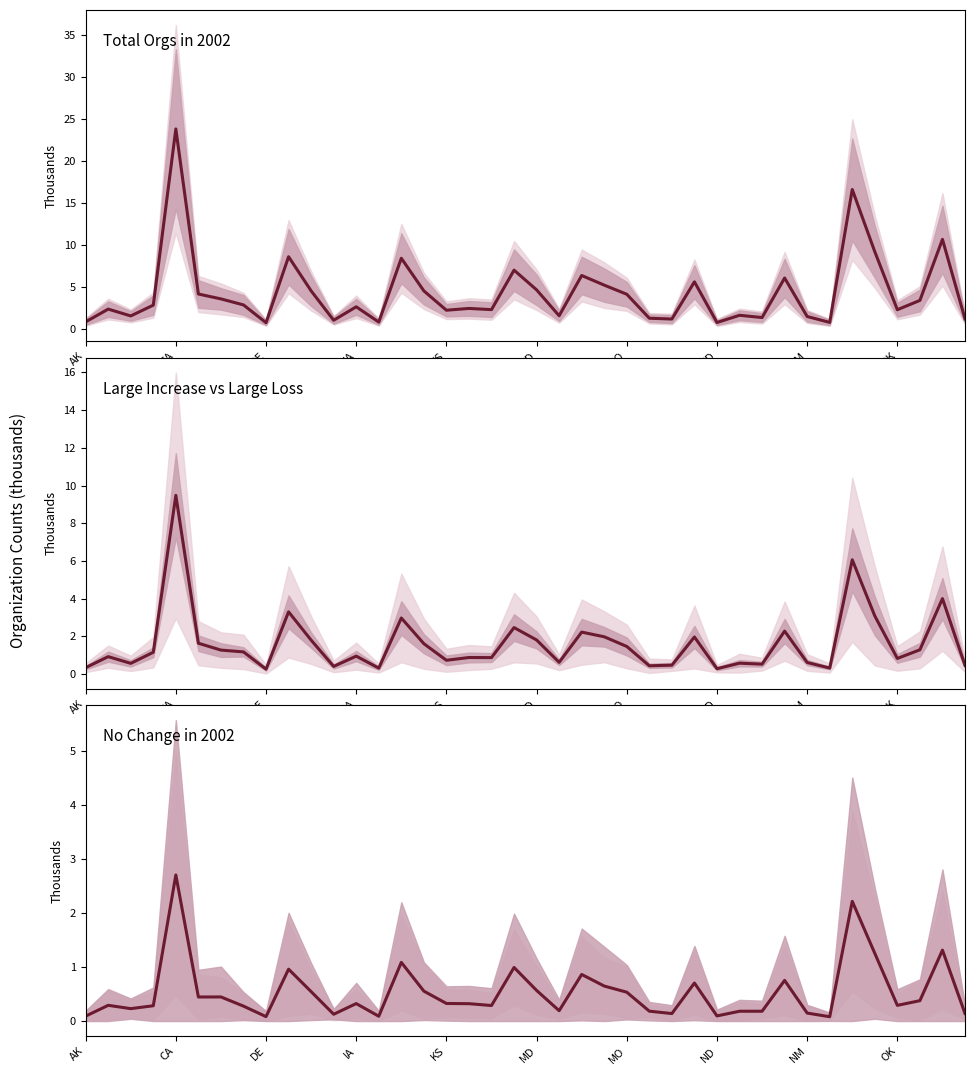

What is the minimum value for No Change in 2002?

0.1